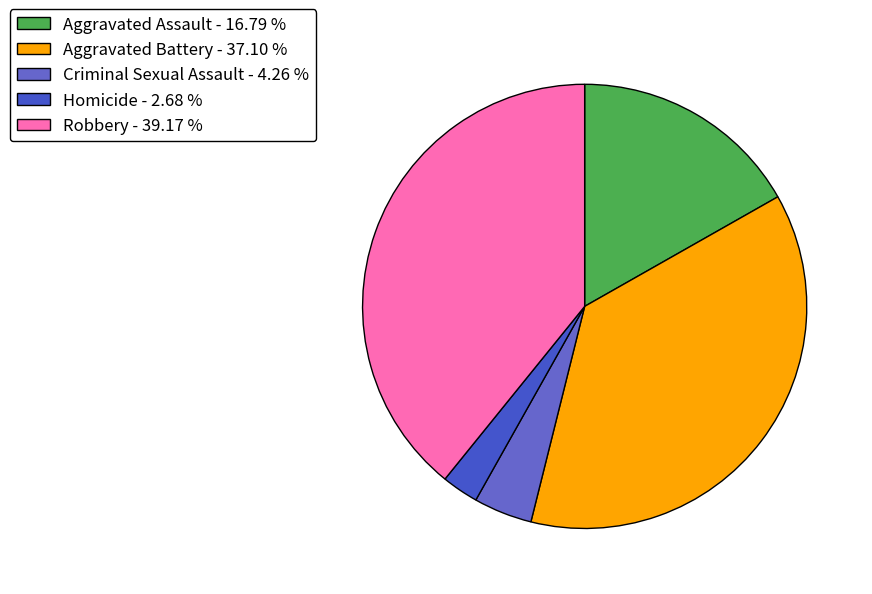

How many slices are in this pie chart?

5